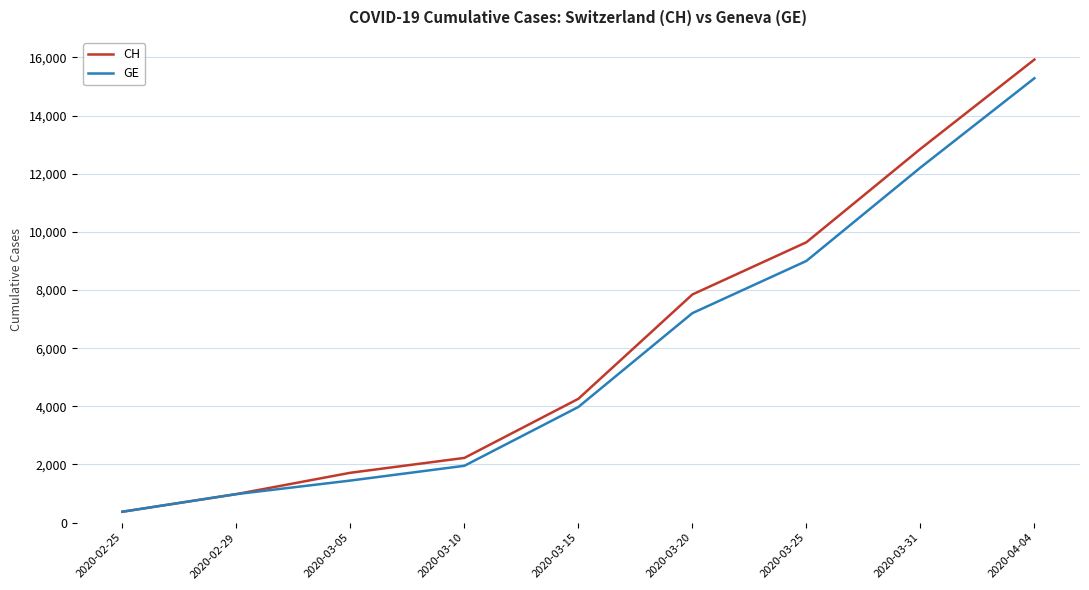

At which category does the chart reach its minimum across all series?

2020-02-25